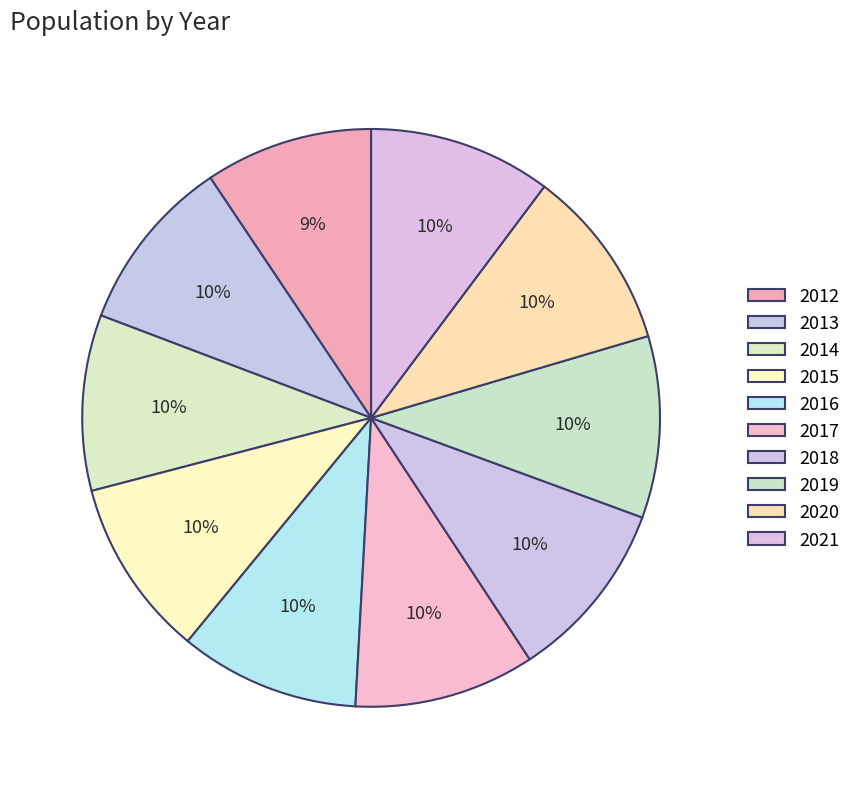

The 2016 slice represents 10% of the pie. True or false?

True